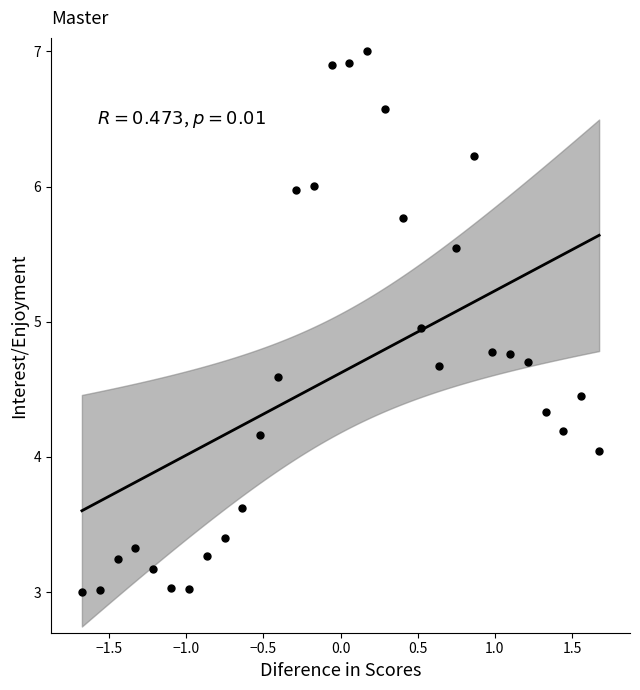

What is the range of X values (max minus min)?

3.4